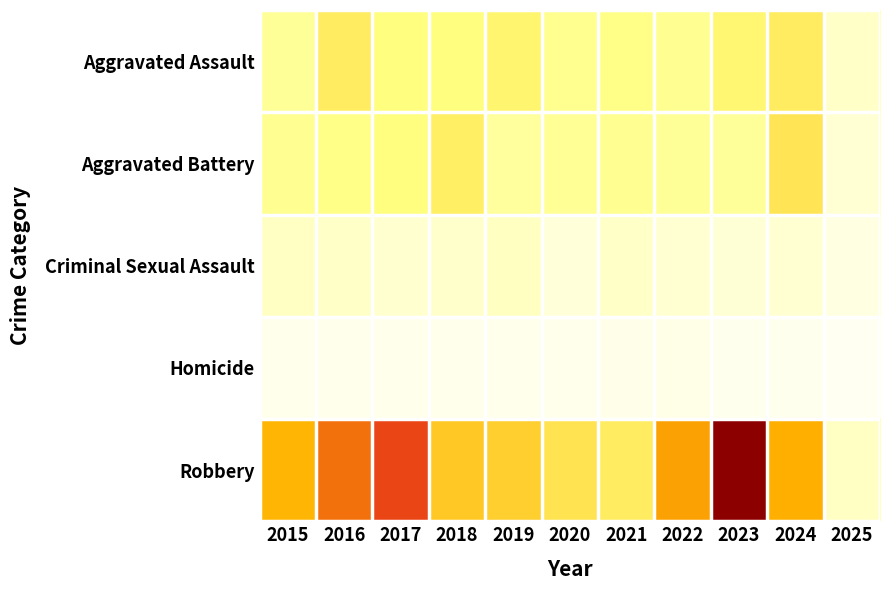

Reading right to left, what are all the values shown in this chart?

Aggravated Assault: 2025=27	2024=88	2023=79	2022=61	2021=66	2020=62	2019=80	2018=72	2017=72	2016=88	2015=56
Aggravated Battery: 2025=19	2024=95	2023=55	2022=56	2021=60	2020=57	2019=53	2018=86	2017=71	2016=66	2015=60
Criminal Sexual Assault: 2025=11	2024=20	2023=18	2022=21	2021=26	2020=16	2019=31	2018=24	2017=22	2016=26	2015=29
Homicide: 2025=0	2024=3	2023=3	2022=7	2021=6	2020=5	2019=4	2018=4	2017=4	2016=4	2015=5
Robbery: 2025=29	2024=144	2023=284	2022=151	2021=88	2020=97	2019=116	2018=121	2017=202	2016=178	2015=139